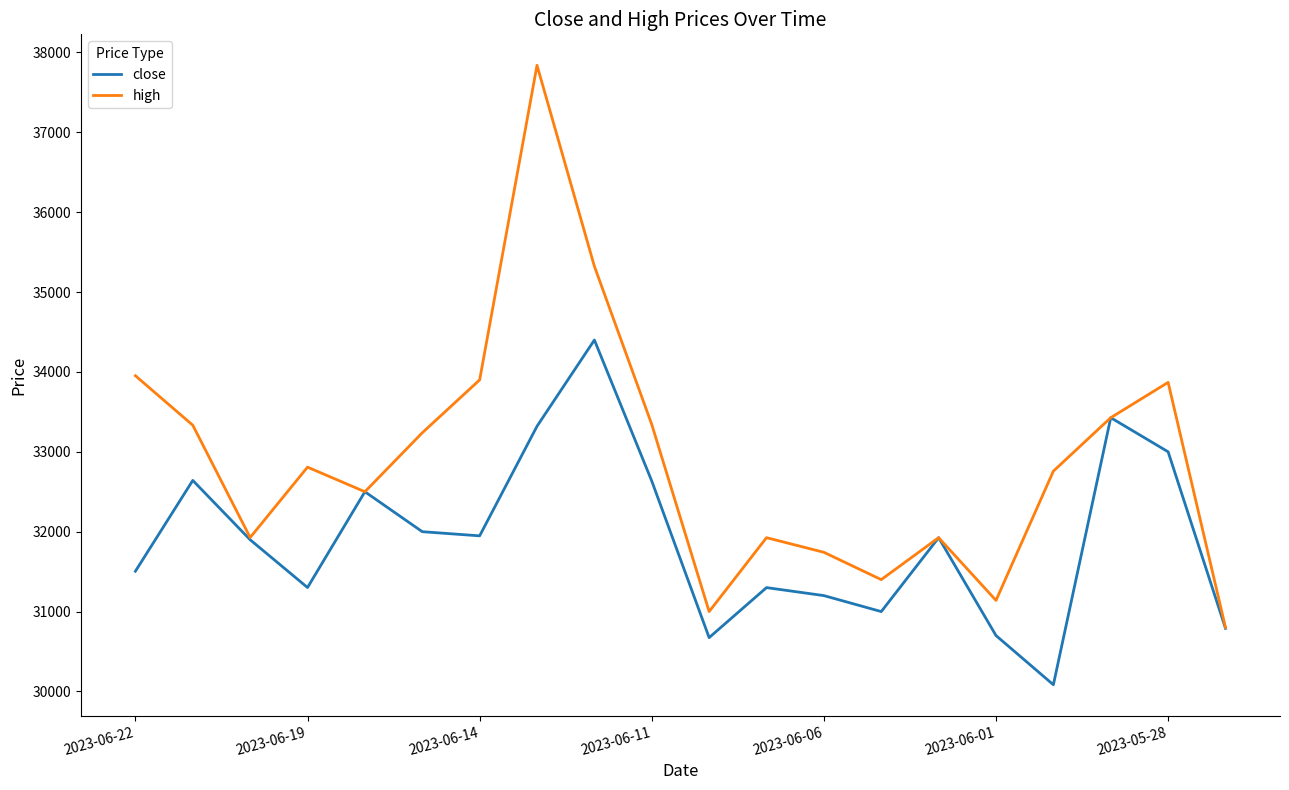

What is the minimum value for high?

30800